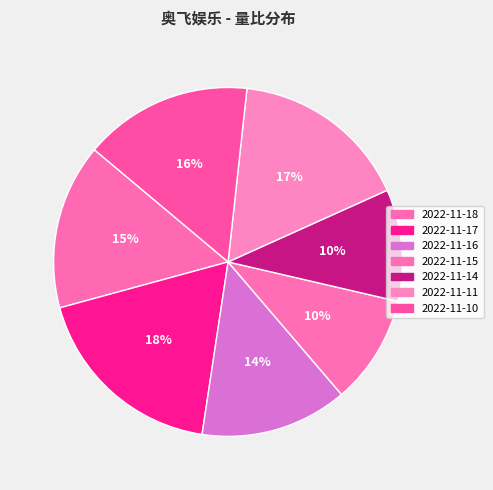

How many segments does this pie chart have?

7